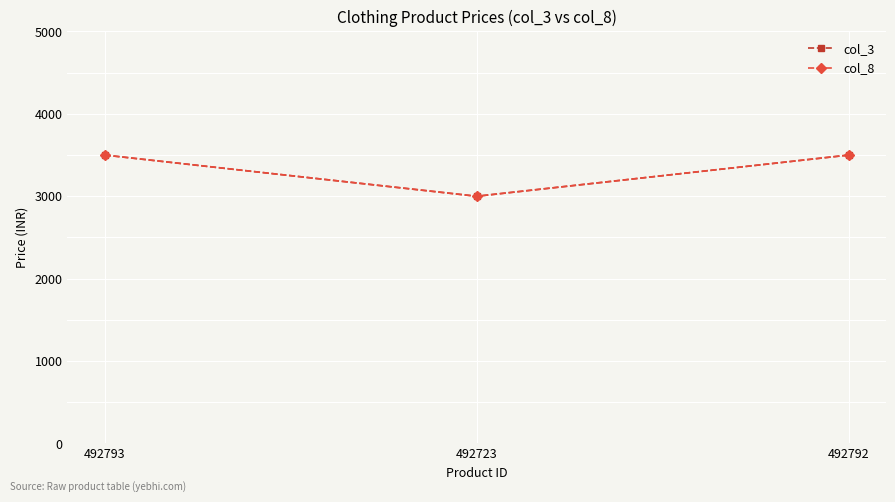

Is this an area chart (filled region under the line)?

No